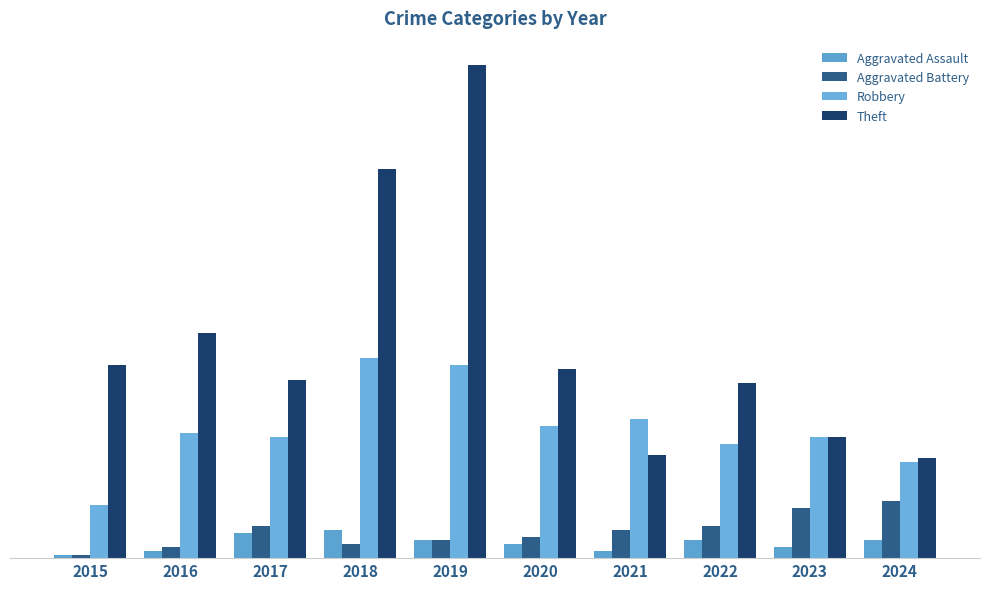

What is the highest value of the Aggravated Battery series?

16